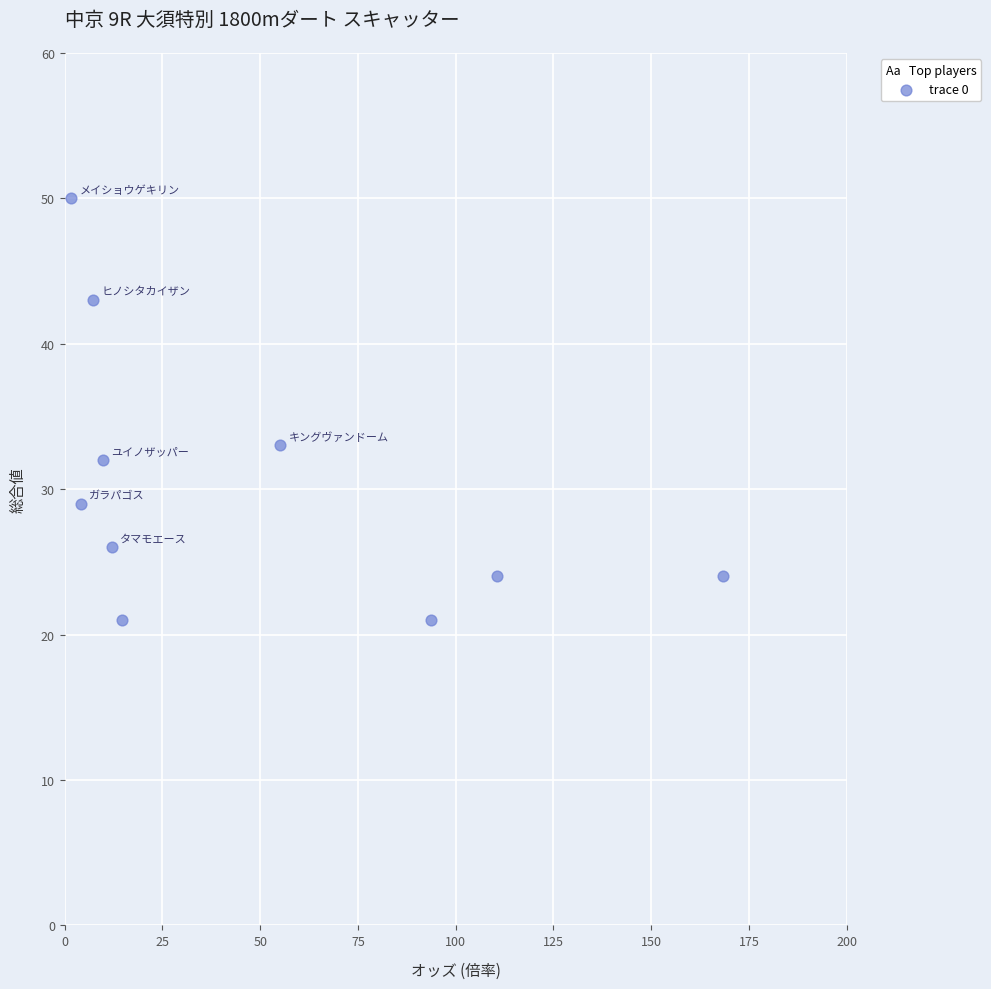

What Y value in the scatter plot is closest to 35?

33